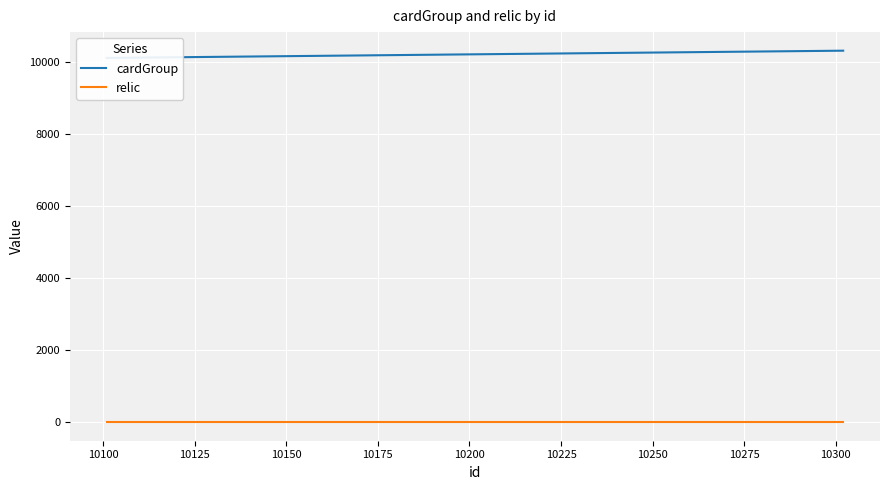

True or false: relic and cardGroup intersect in this chart.

False